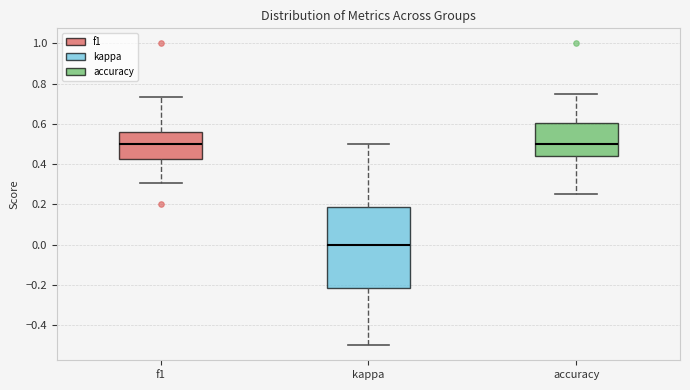

Reading left to right, read every box against the y-axis: the position of its median line, the range the box covers, and the ends of its whiskers. The values are not printed on the chart, so give them approximately, as read against the axis.

f1: median 0.50, box 0.42 to 0.56, whiskers 0.30 to 0.74
kappa: median 0.00, box -0.22 to 0.18, whiskers -0.50 to 0.50
accuracy: median 0.50, box 0.44 to 0.60, whiskers 0.26 to 0.76